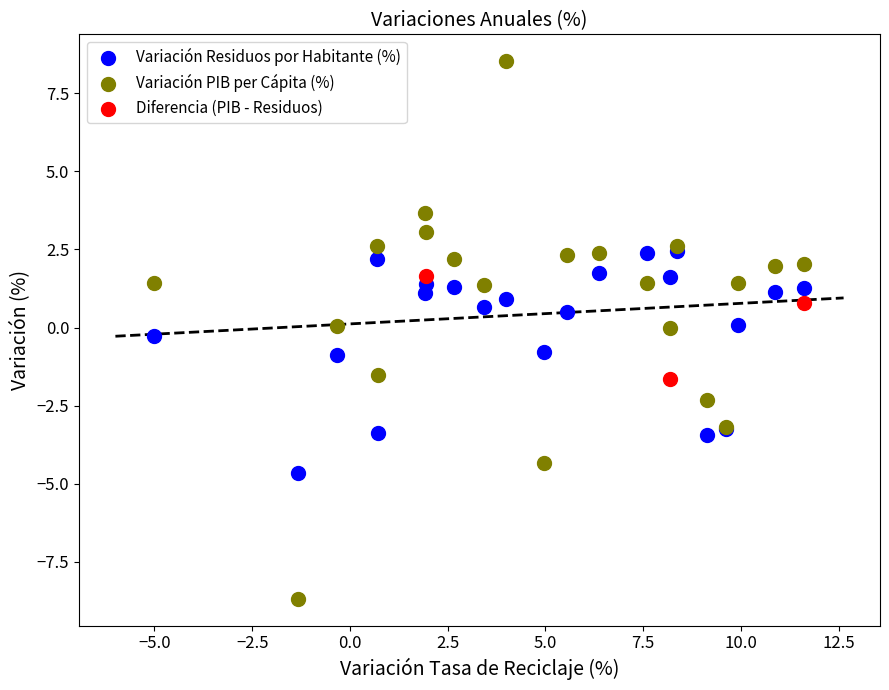

Which series has the largest Y range (max minus min)?

Variación PIB per Cápita (%)